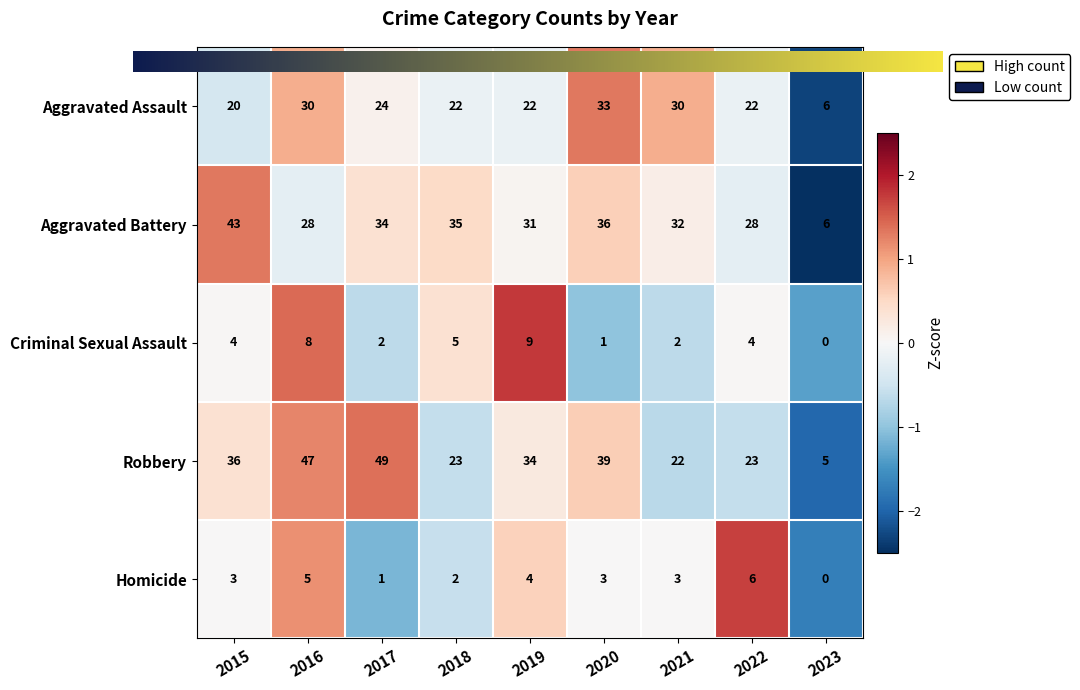

How many values in Criminal Sexual Assault are above zero?

8